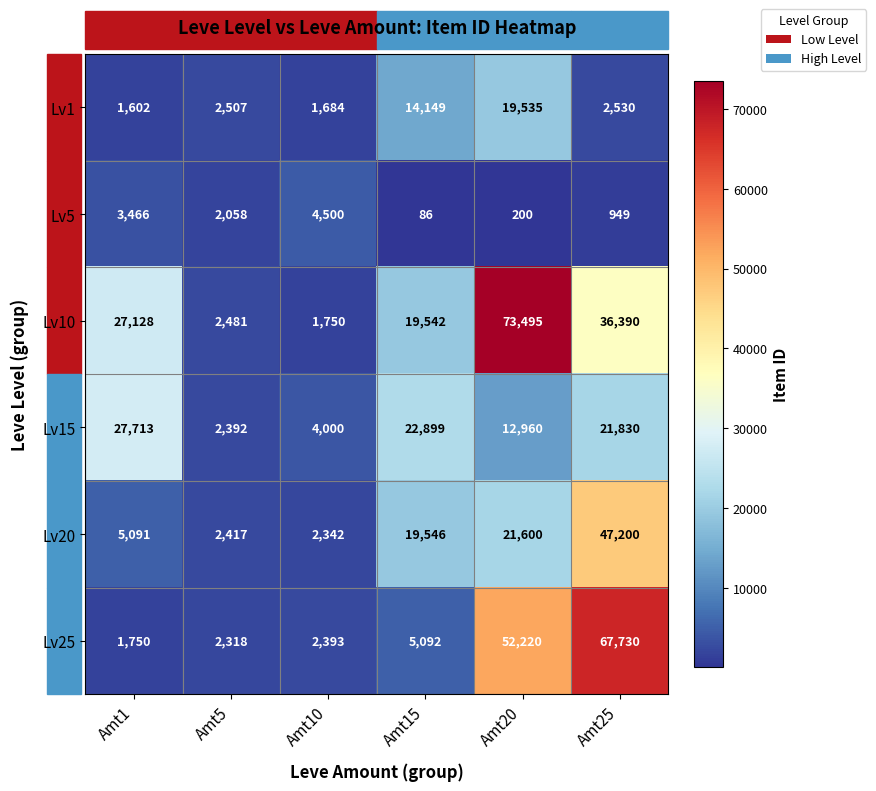

Between Amt1 and Amt25, which series saw the biggest shift?

Lv25